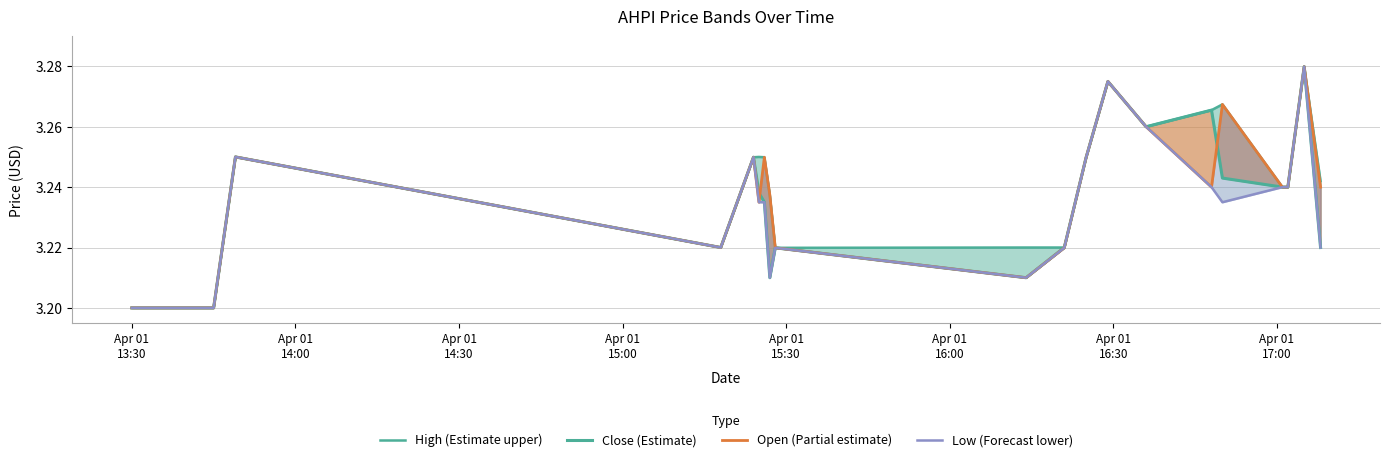

True or false: Low (Forecast lower) and Open (Partial estimate) intersect in this chart.

False